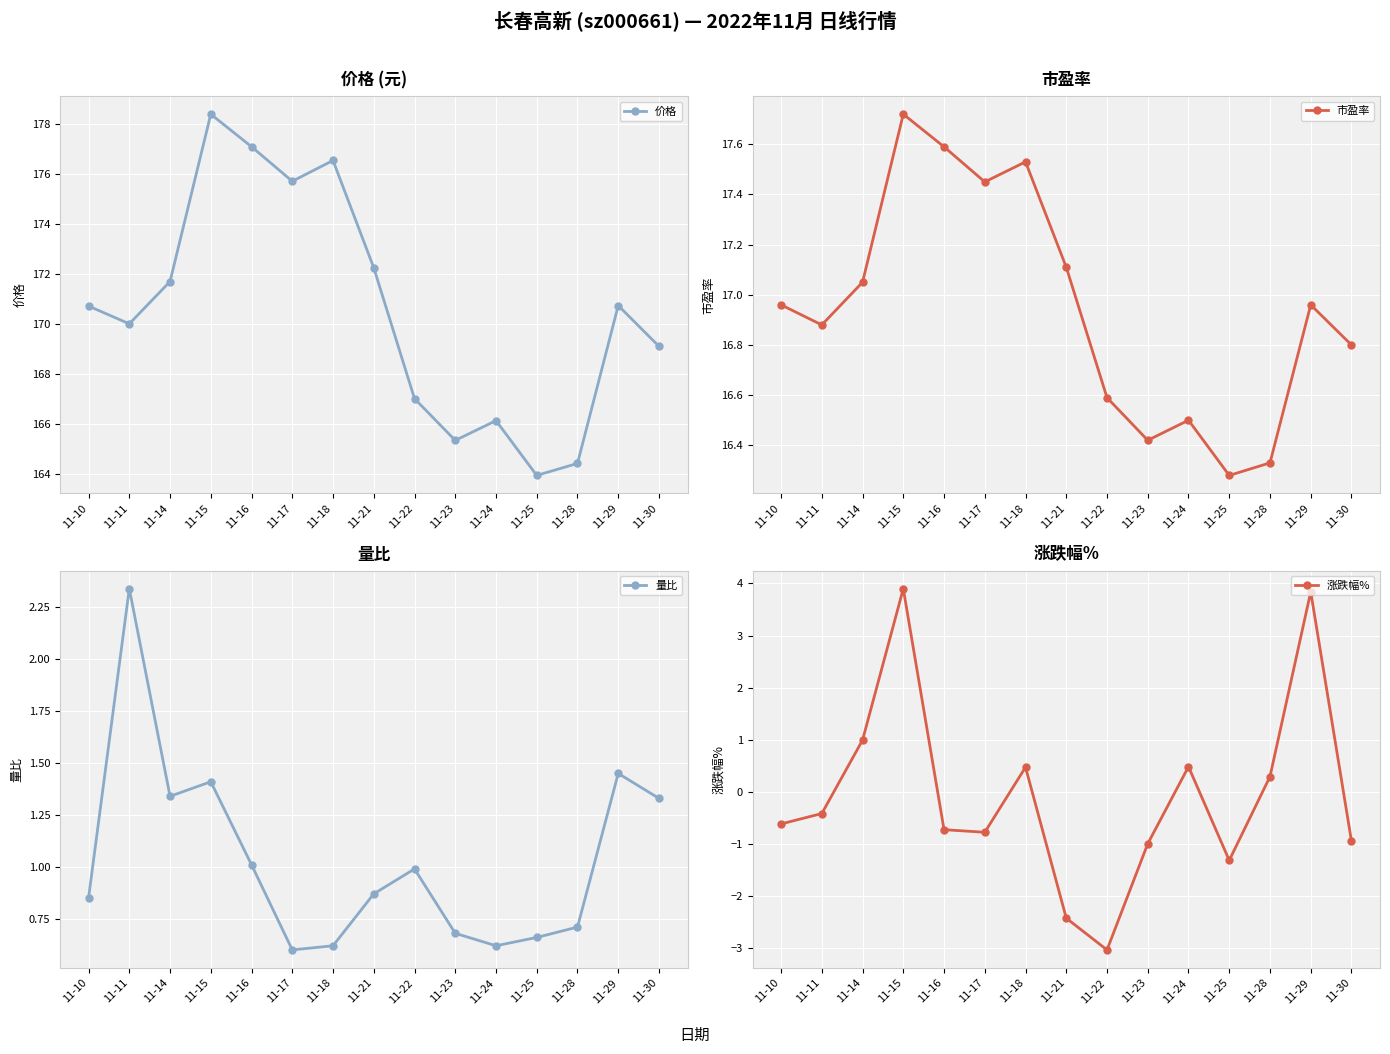

What is the value of the 价格 point at the 10th from the left?

165.3